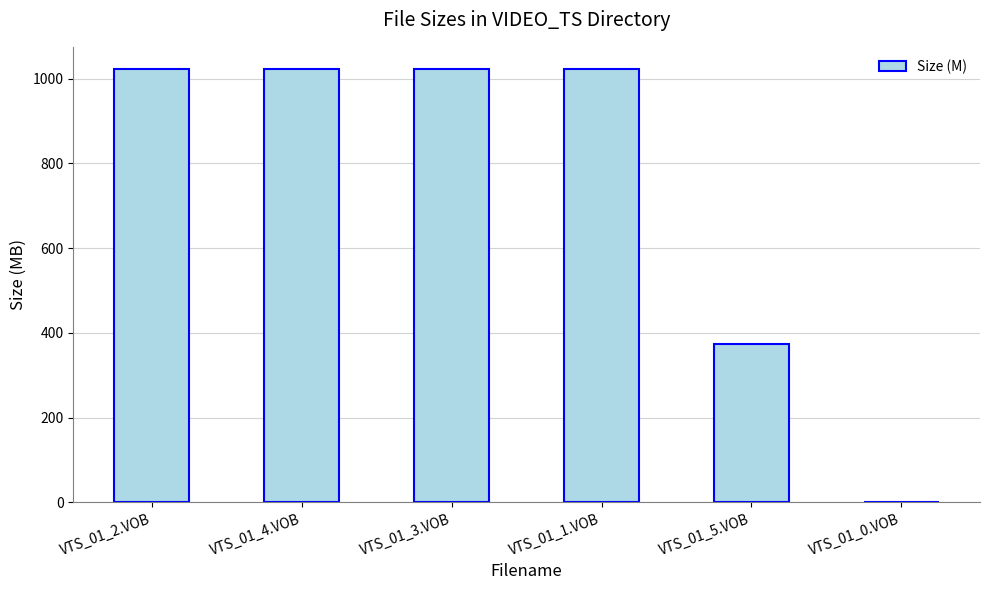

At which label is the value closest to 512?

VTS_01_5.VOB